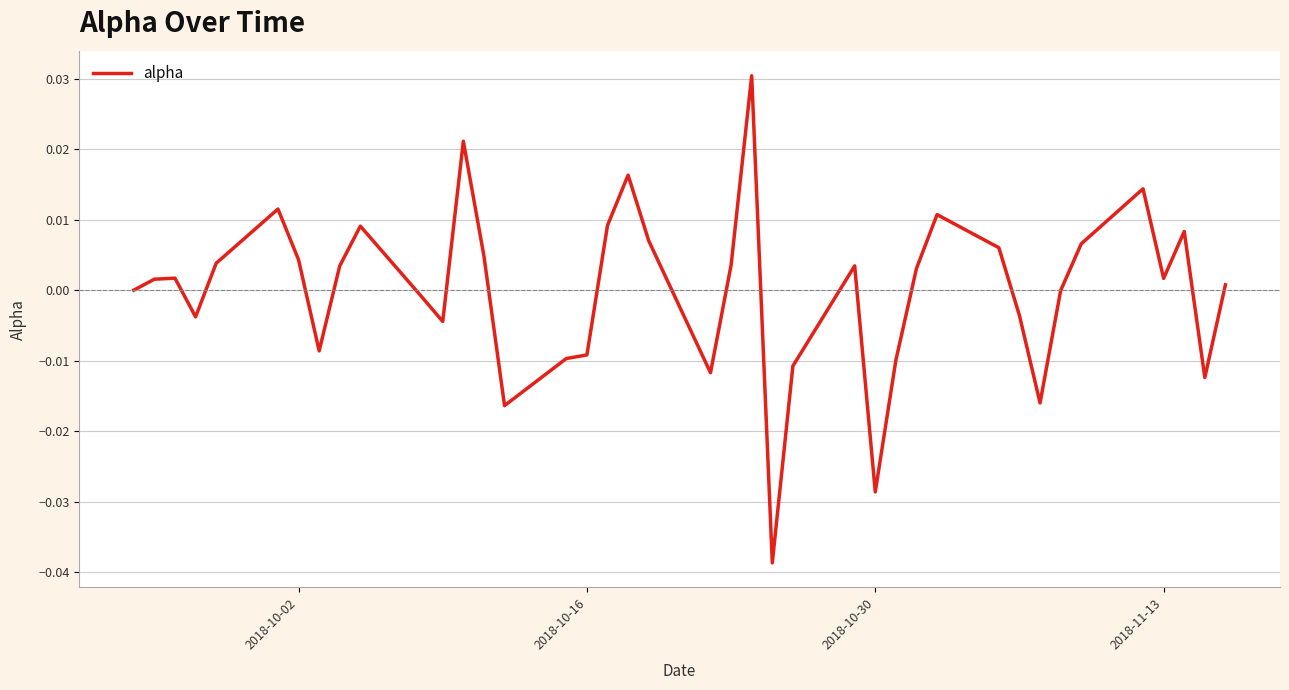

Is this an area chart (filled region under the line)?

No